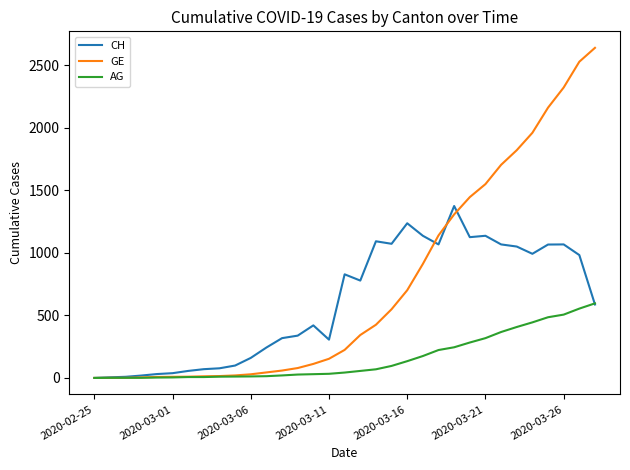

Rank the series by their maximum value, from lowest to highest.

AG, CH, GE